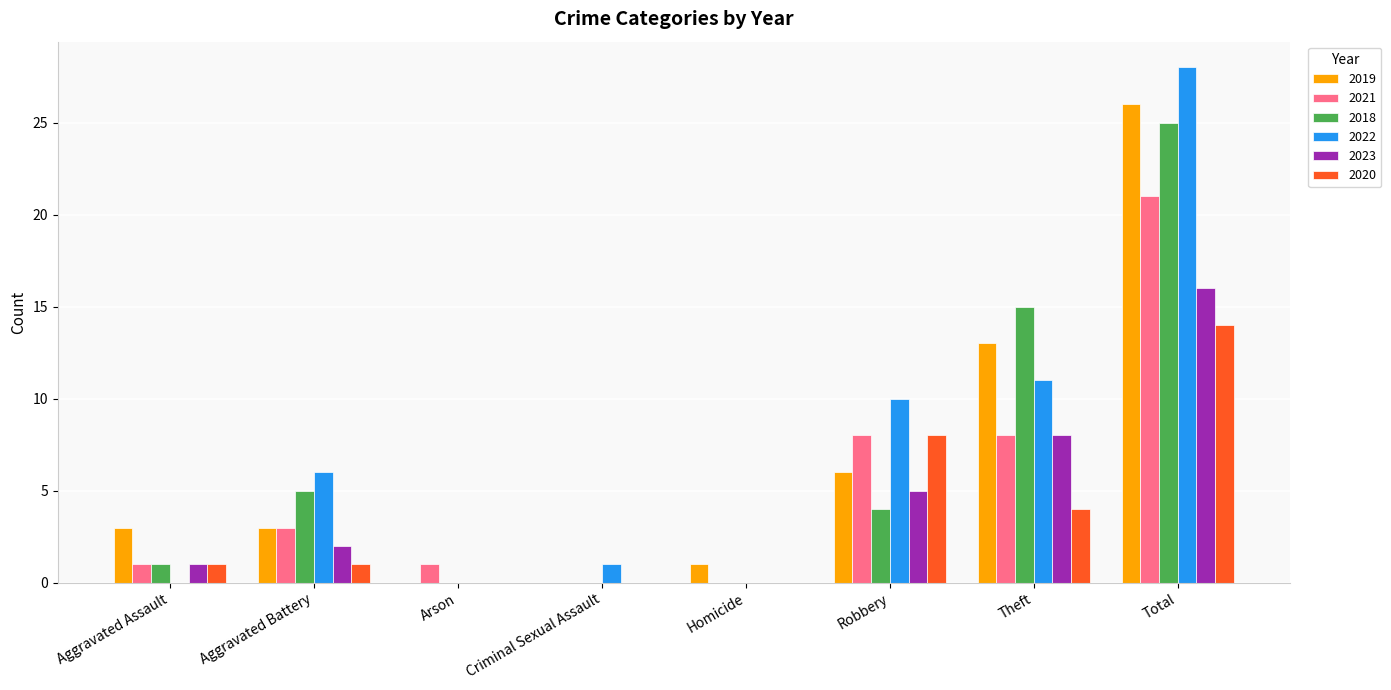

At which label does 2021 reach its peak?

Total